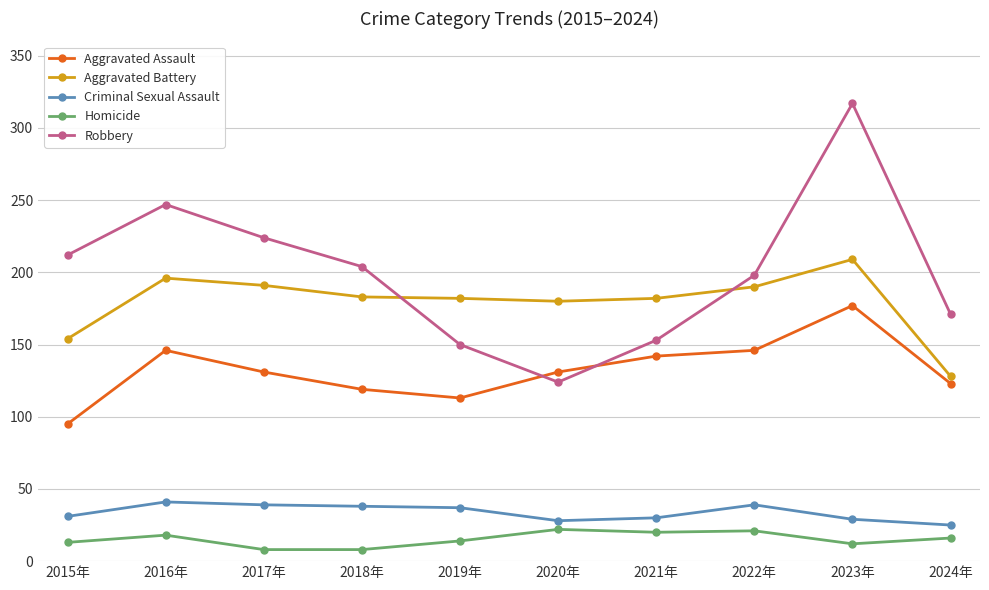

What is the lowest value of the Aggravated Assault series?

95